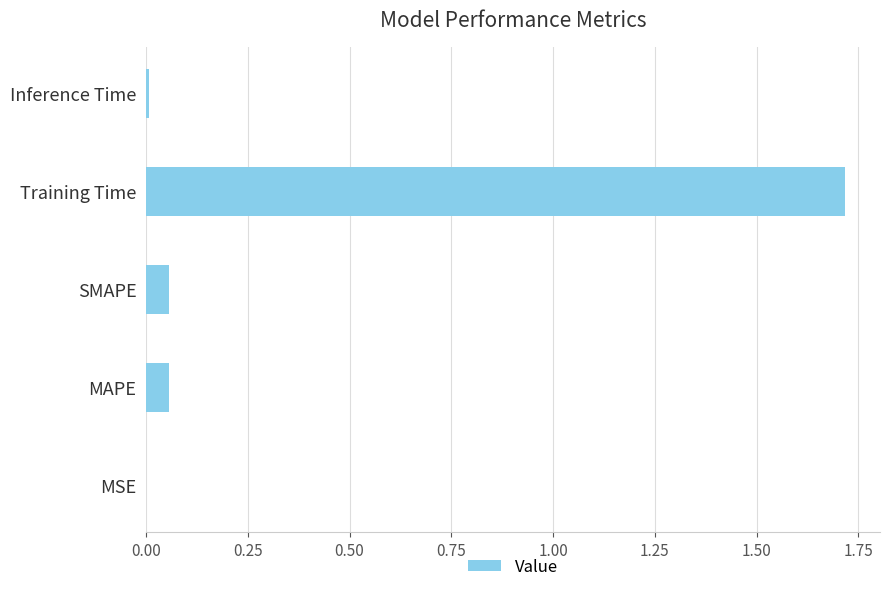

The value at MSE is 0.0. True or false?

True